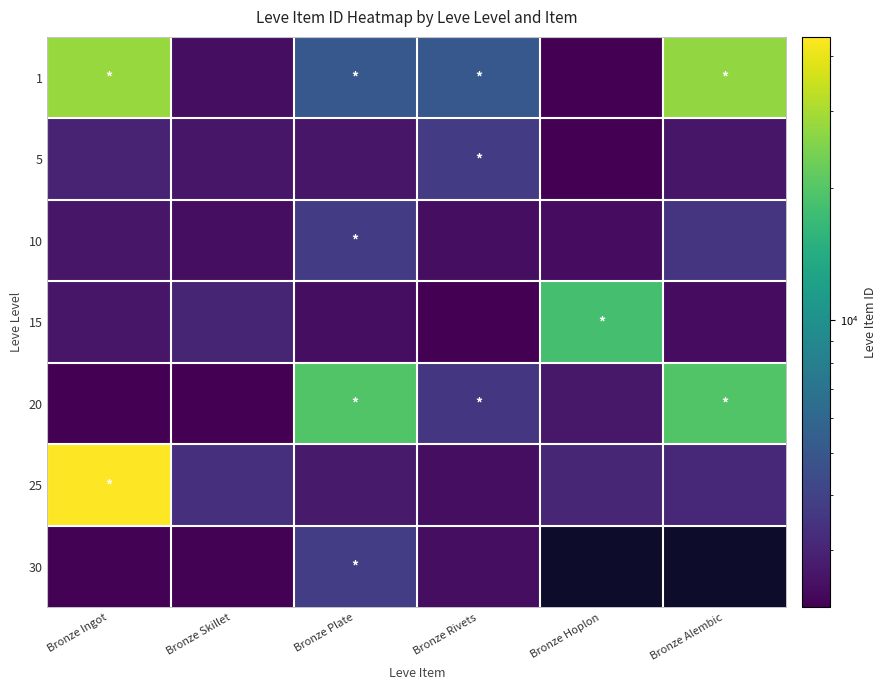

Which series has the largest total across all categories?

1